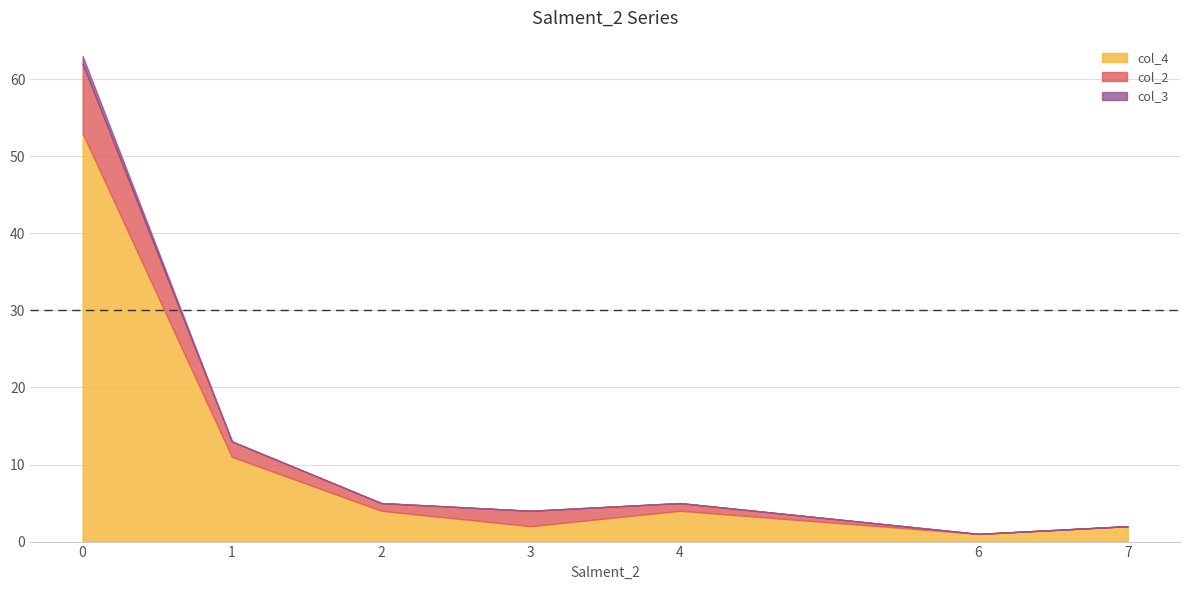

What is the value of the col_2 point at the 3rd from the left?

1